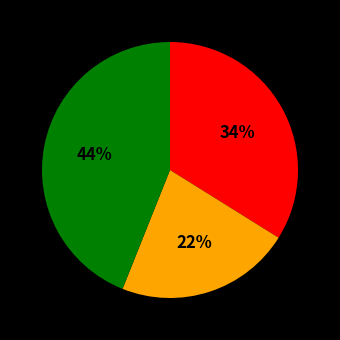

Does any single category account for the majority?

No